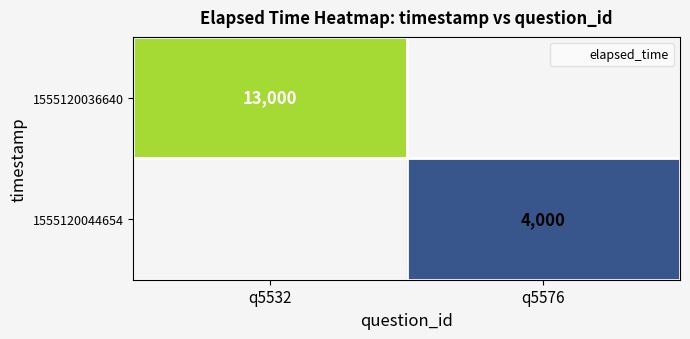

The 1555120044654 series shows 7199 at q5576. True or false?

False